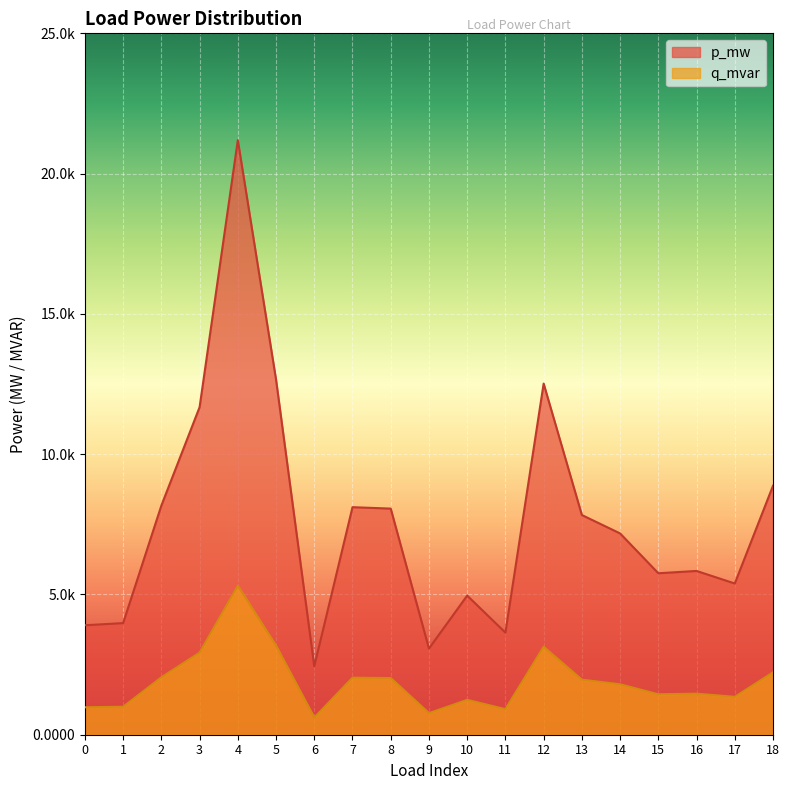

True or false: q_mvar and p_mw intersect in this chart.

False